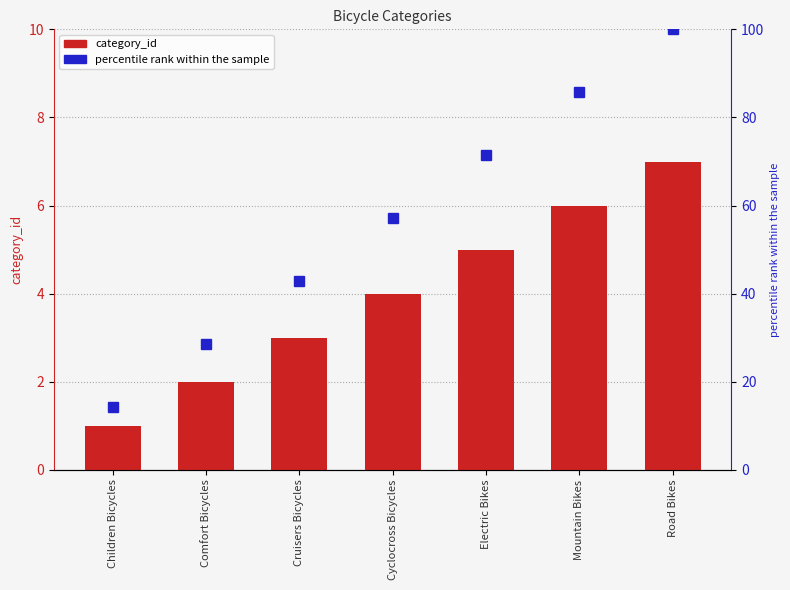

Are the bars grouped side by side (vs. stacked)?

Yes